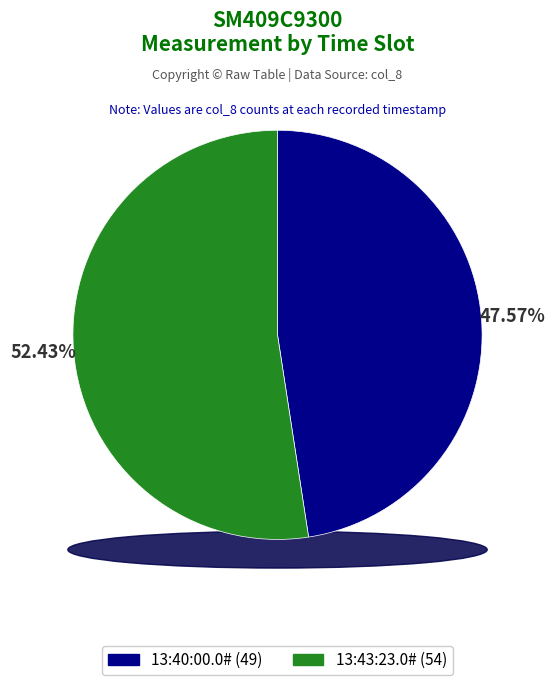

Approximately how many times larger is the value at 13:43:23.0# compared to 13:40:00.0#?

1.1